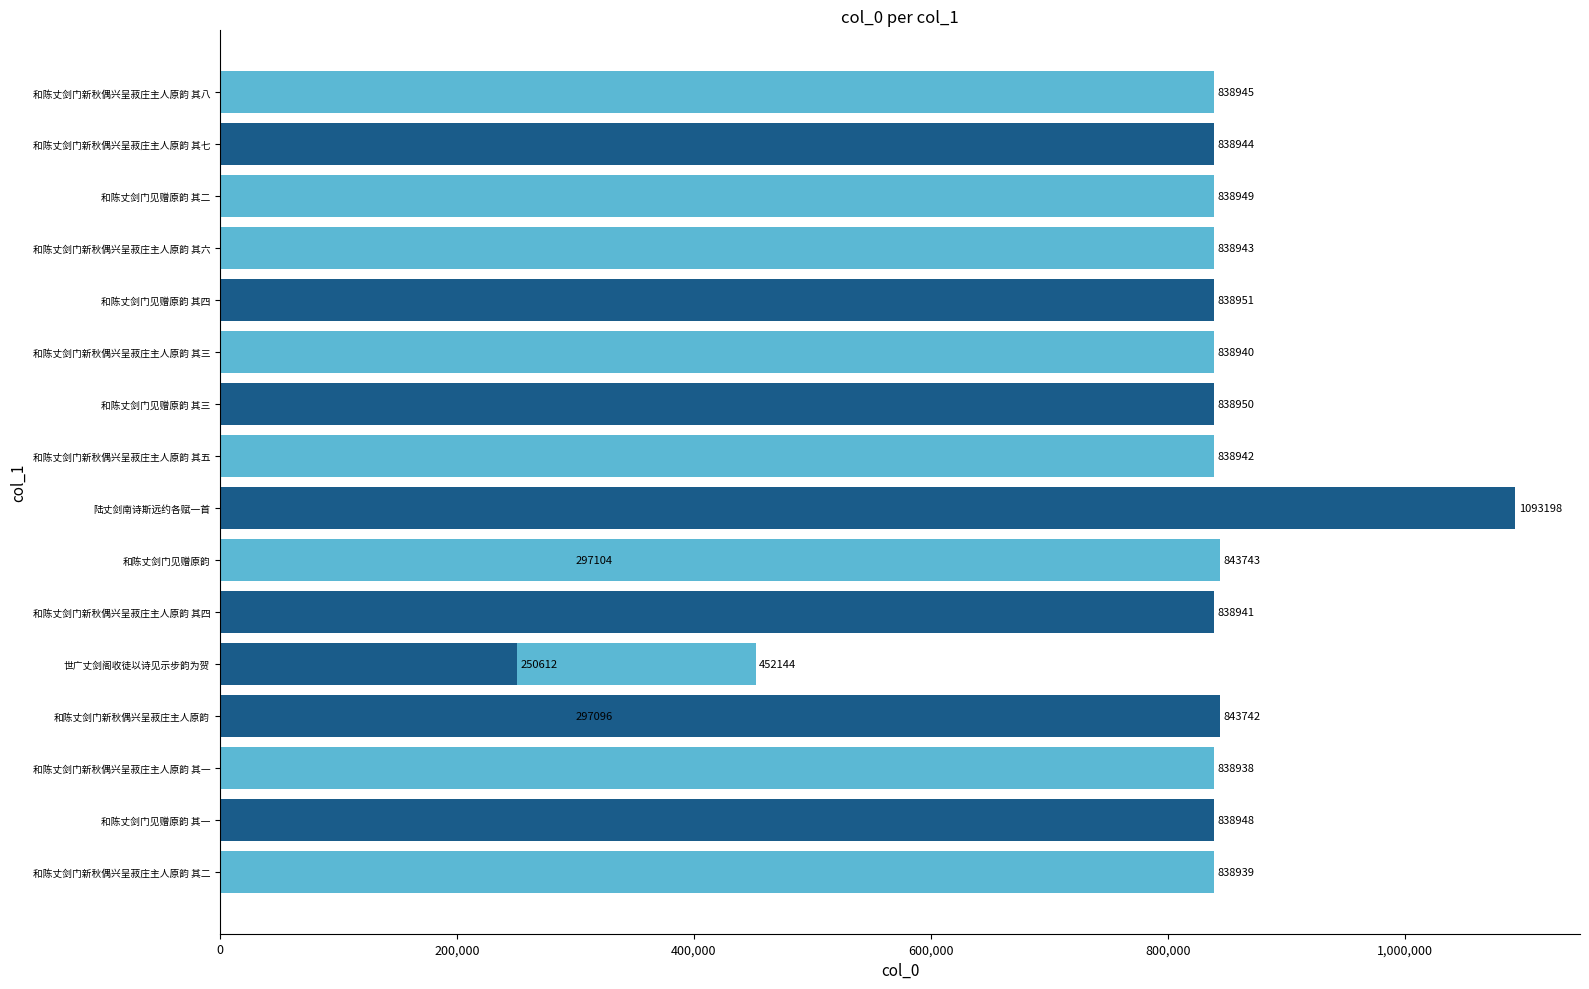

What position from the right is 和陈丈剑门新秋偶兴呈菽庄主人原韵 其四?

14